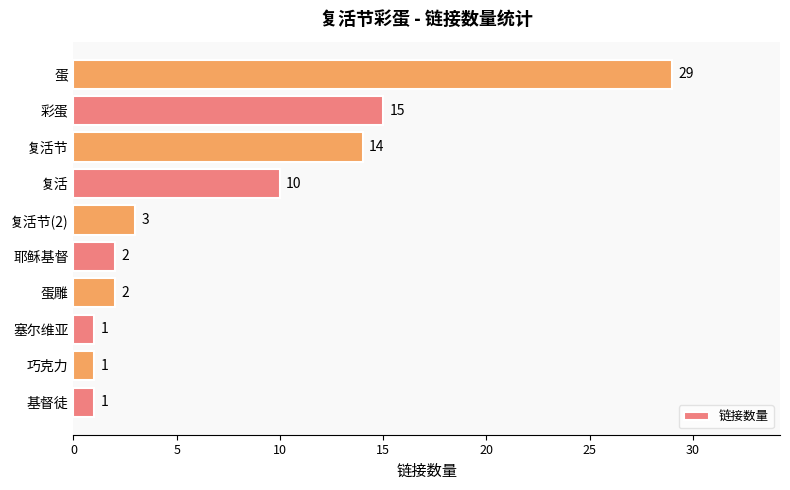

Where is the data nearest to the value 15?

彩蛋